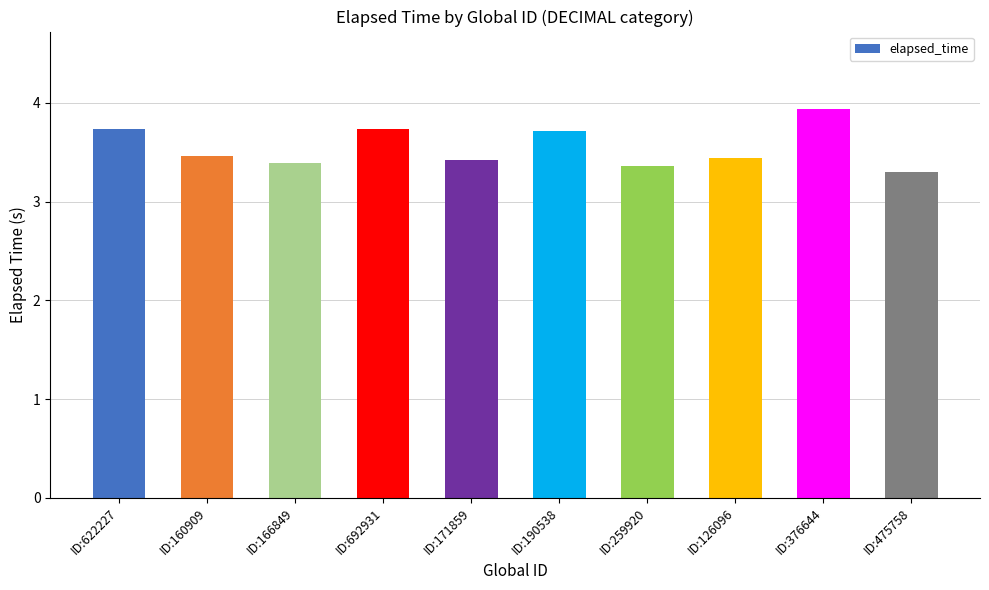

What is the value of the 4th bar from the left?

3.7